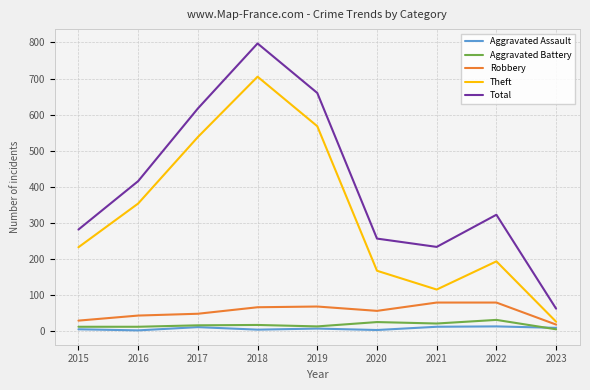

At which label does Theft reach its minimum?

2023